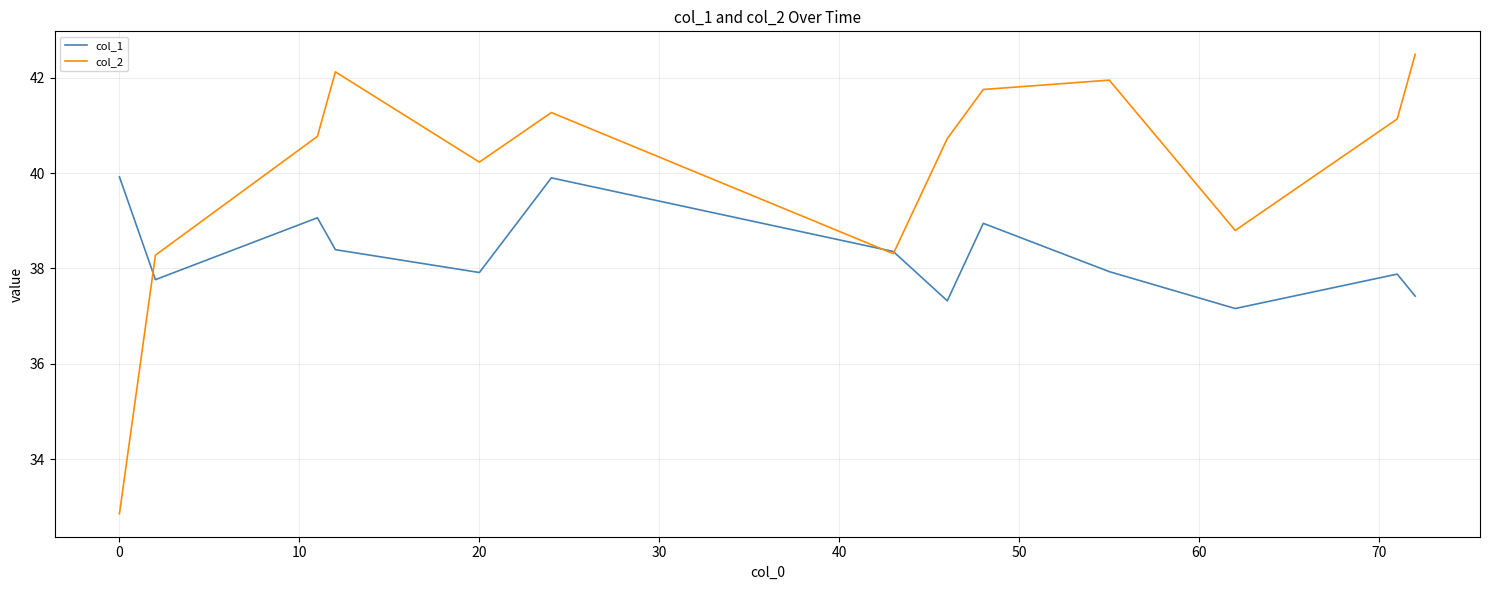

Which series has the largest range (max minus min)?

col_2